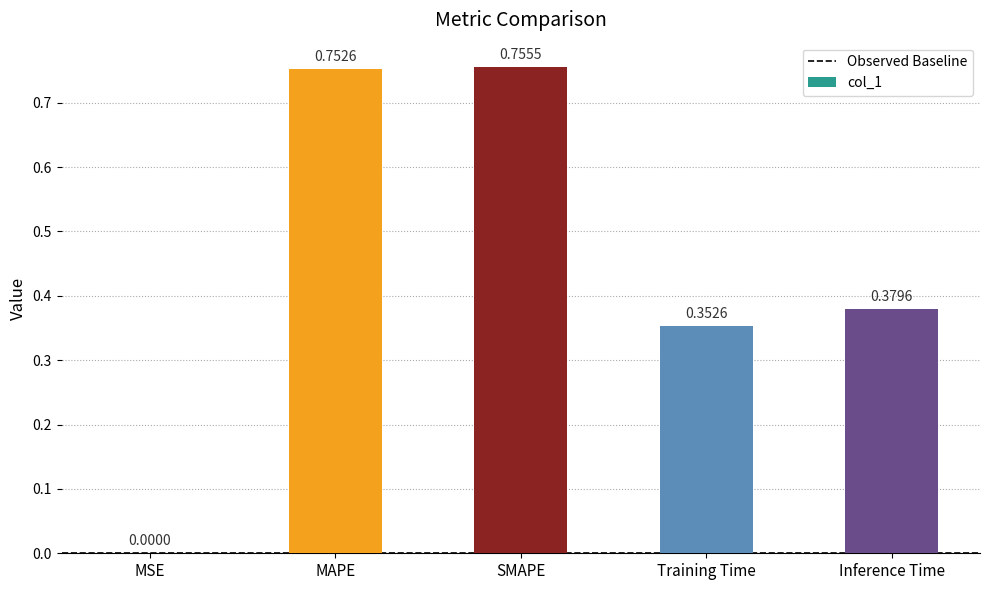

Which category has the highest value across all series?

SMAPE